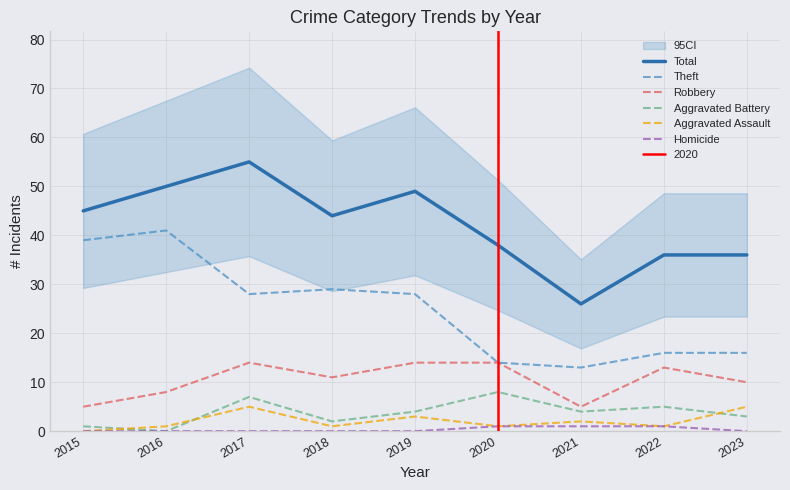

Is this an area chart (filled region under the line)?

No